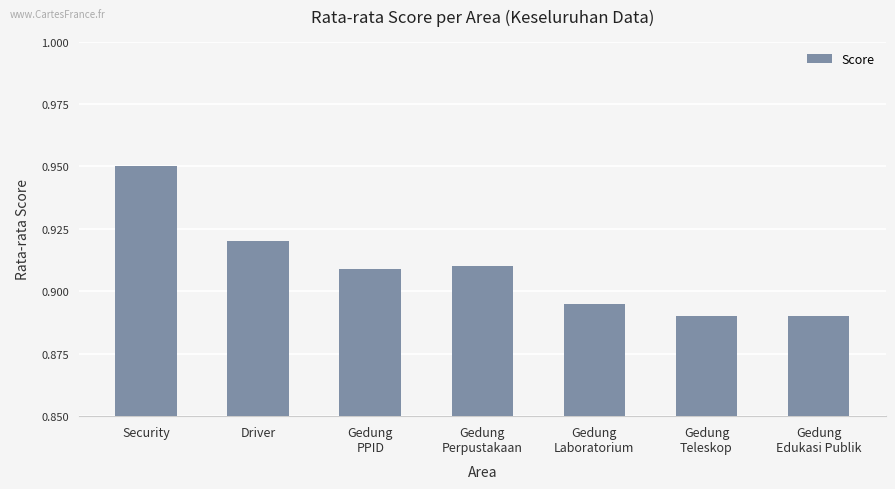

At which category does the chart reach its peak across all series?

Security